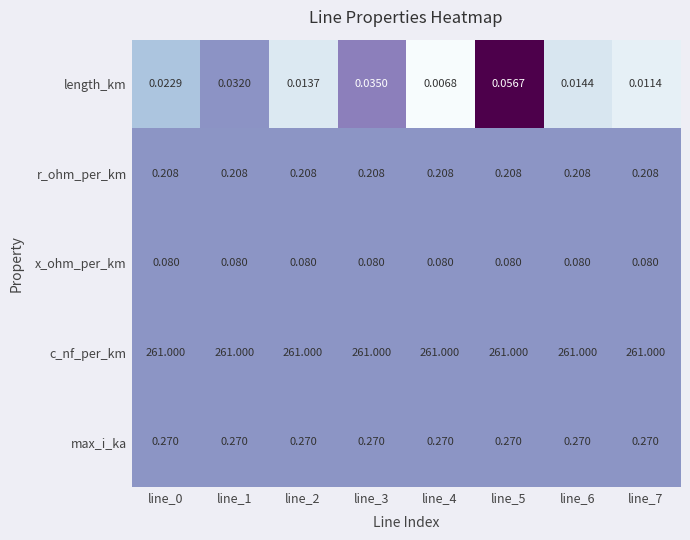

At how many categories does at least one series exceed 0?

8